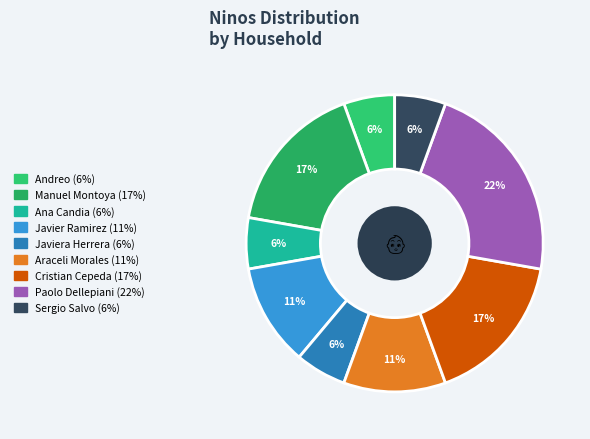

How many segments does this pie chart have?

9